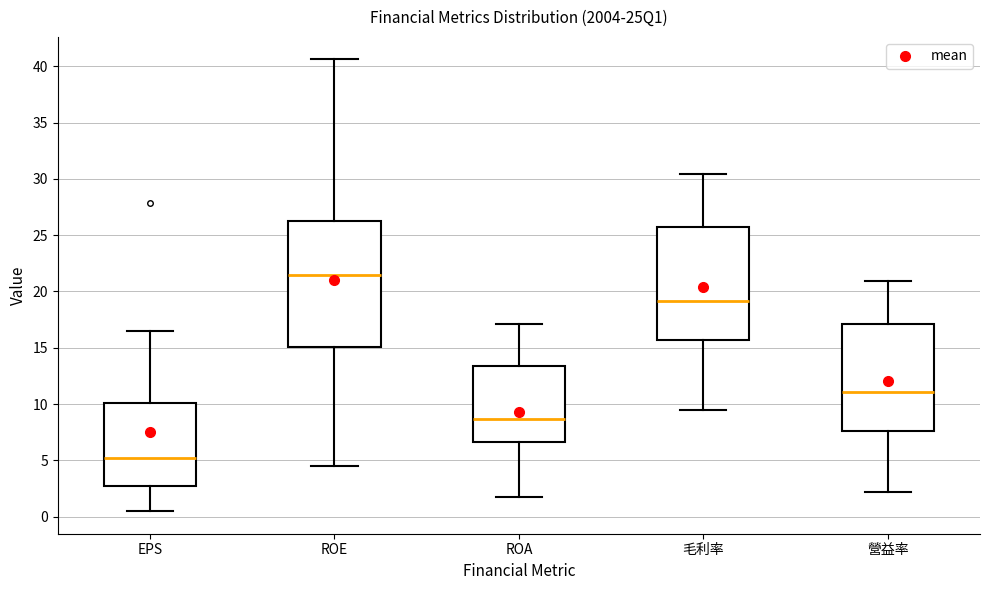

Reading left to right, transcribe this box plot: for each box, give where its median line is, the range the box spans, and where its two whiskers end, as read against the y-axis. The values are not printed on the chart, so give them approximately, as read against the axis.

EPS: median 5.0, box 2.5 to 10.0, whiskers 0.5 to 16.5
ROE: median 21.5, box 15.0 to 26.5, whiskers 4.5 to 40.5
ROA: median 8.5, box 6.5 to 13.5, whiskers 1.5 to 17.0
毛利率: median 19.0, box 15.5 to 25.5, whiskers 9.5 to 30.5
營益率: median 11.0, box 7.5 to 17.0, whiskers 2.0 to 21.0